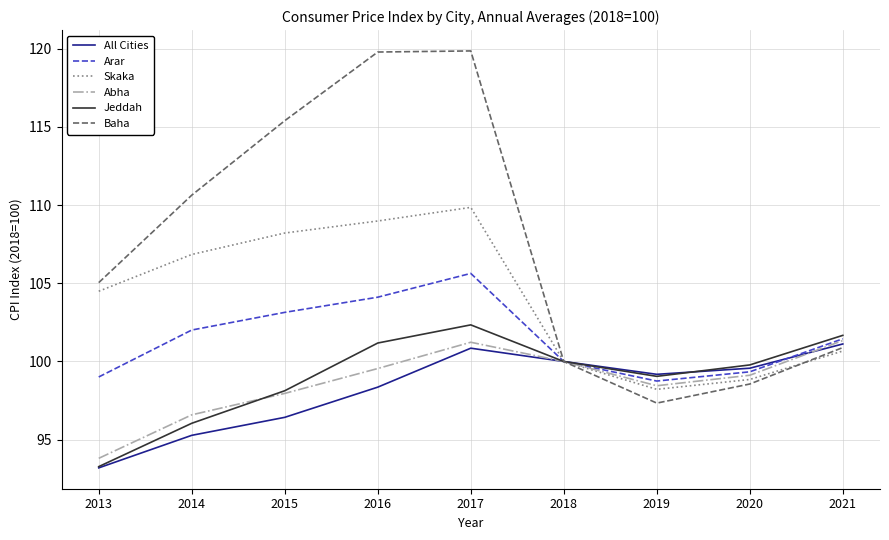

What is the difference between the Skaka values at 2013 and 2017?

5.4